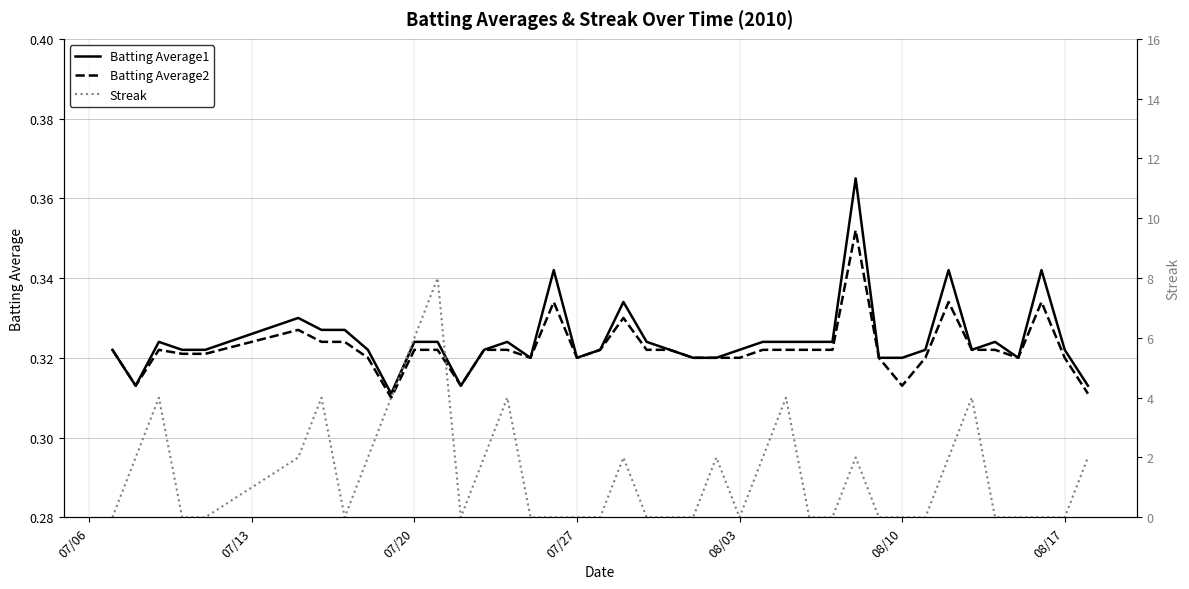

Is the value of Batting Average1 at 22 greater than the value of Streak at 07/27?

Yes